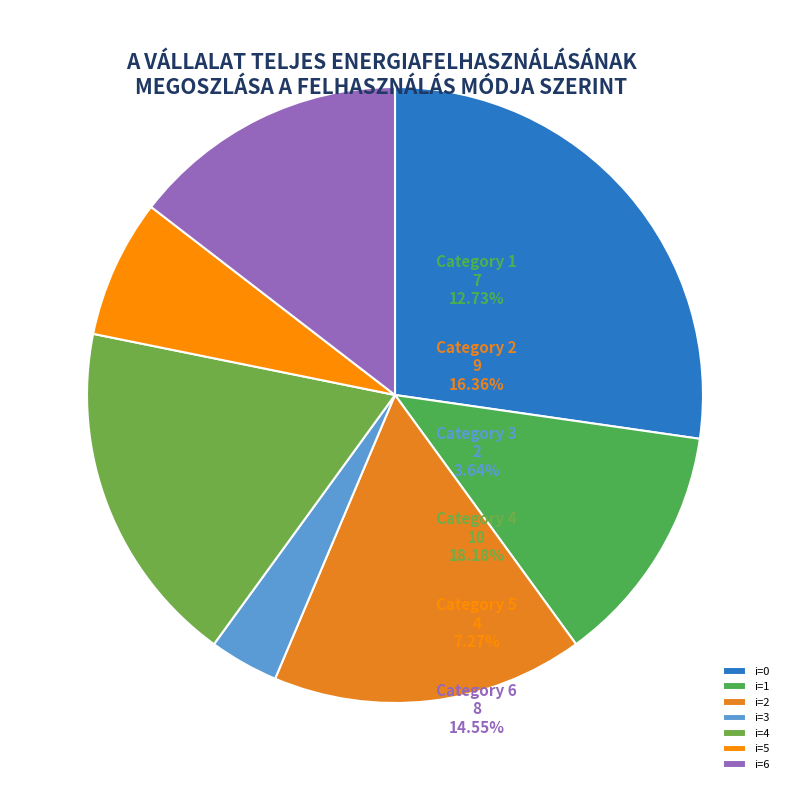

Which category has the biggest portion of the pie?

i=0